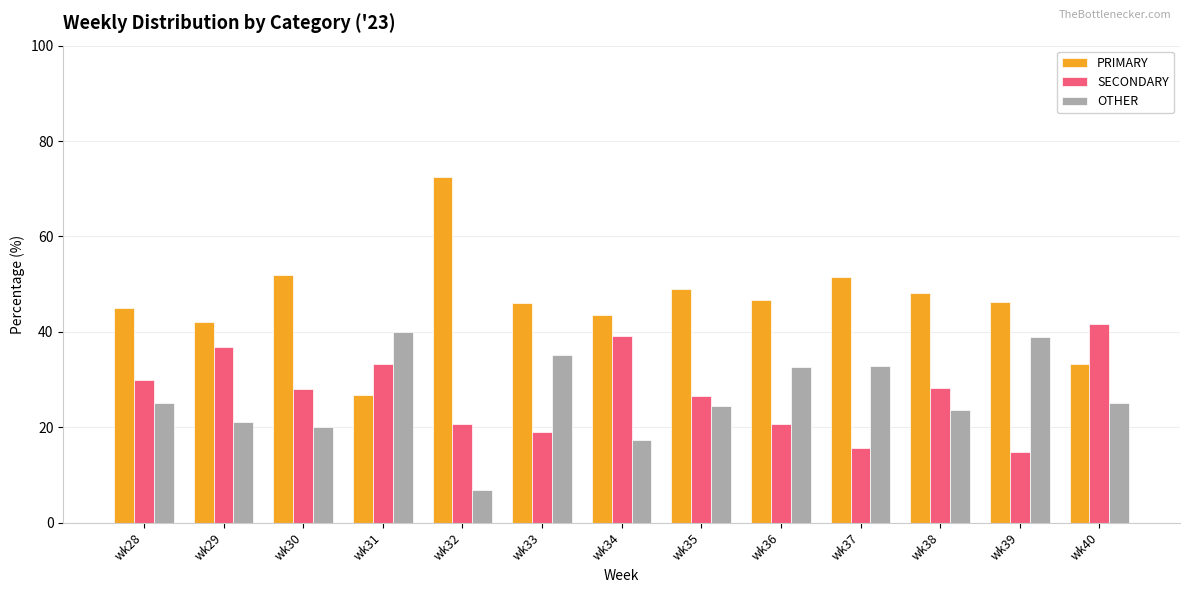

What is the spread (max minus min) of values at wk39?

31.5